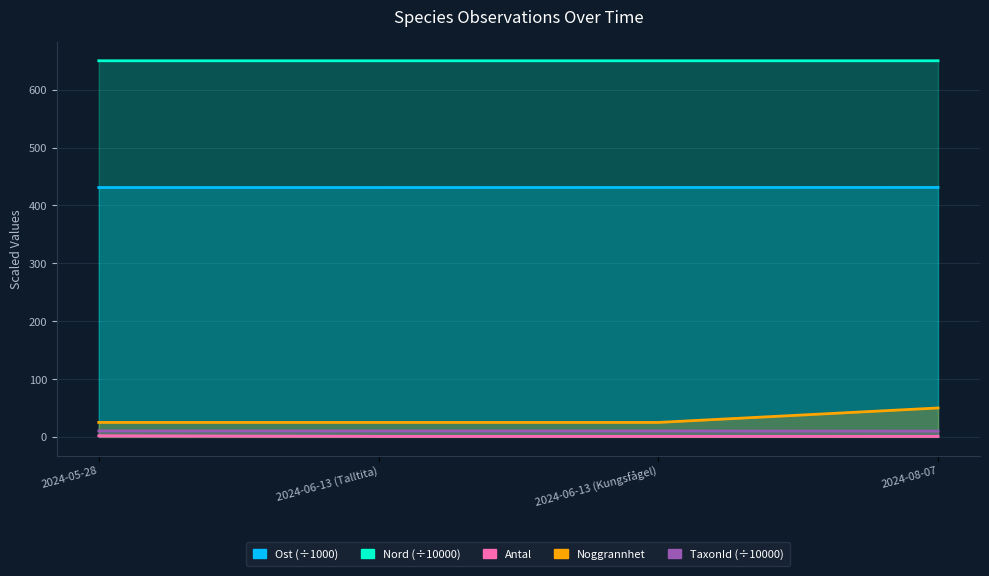

True or false: Noggrannhet and TaxonId cross at least once.

False